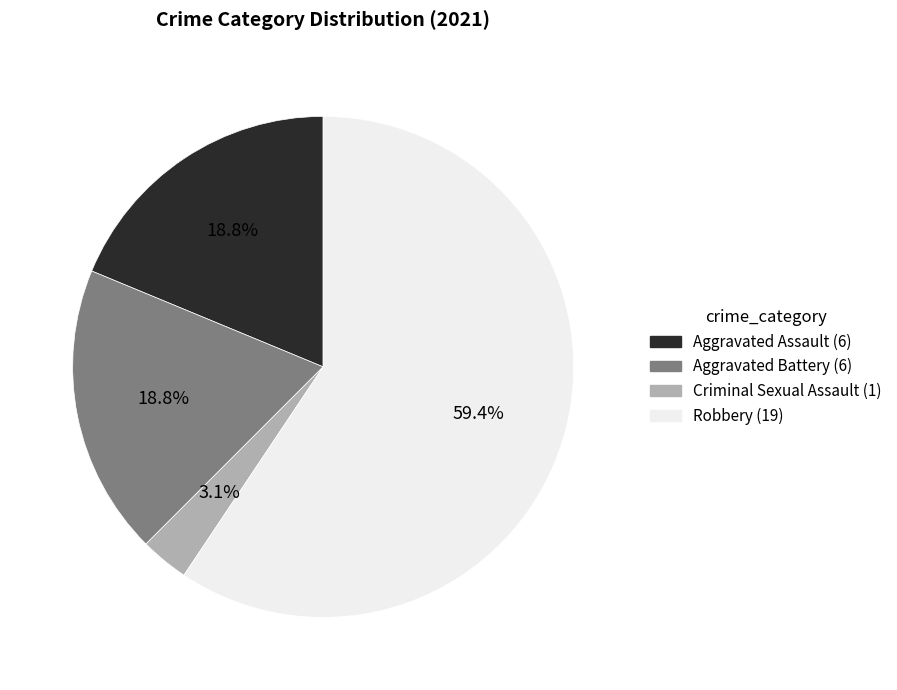

How many slices are in this pie chart?

4